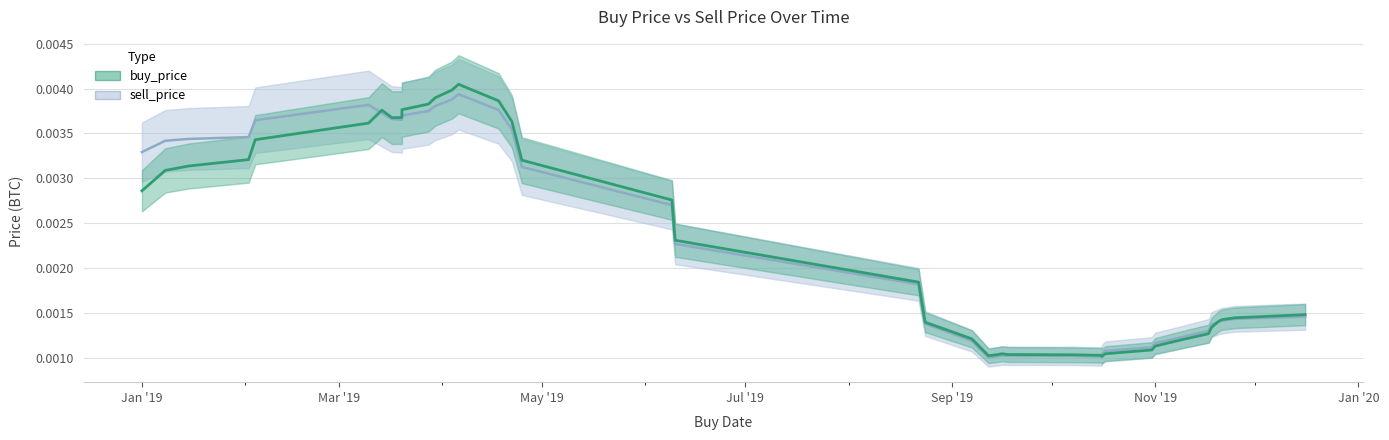

At how many categories does at least one series exceed 0?

40